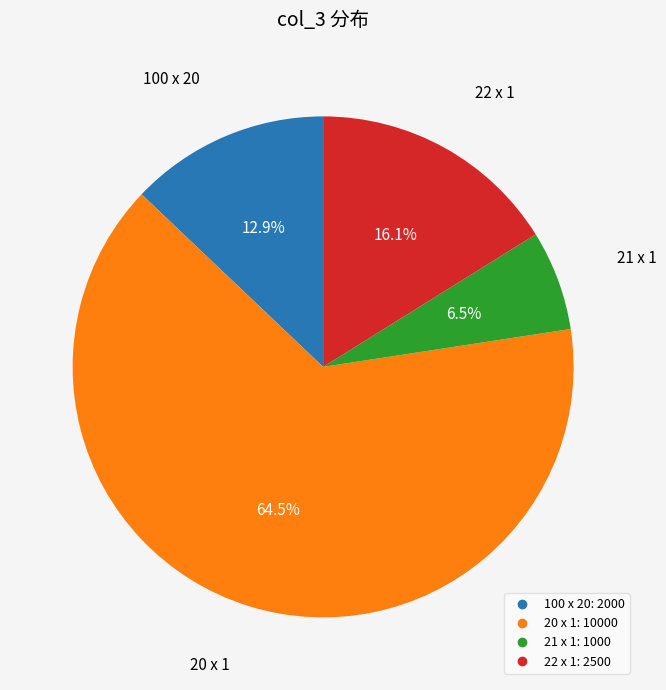

Which slice is the largest?

20 x 1